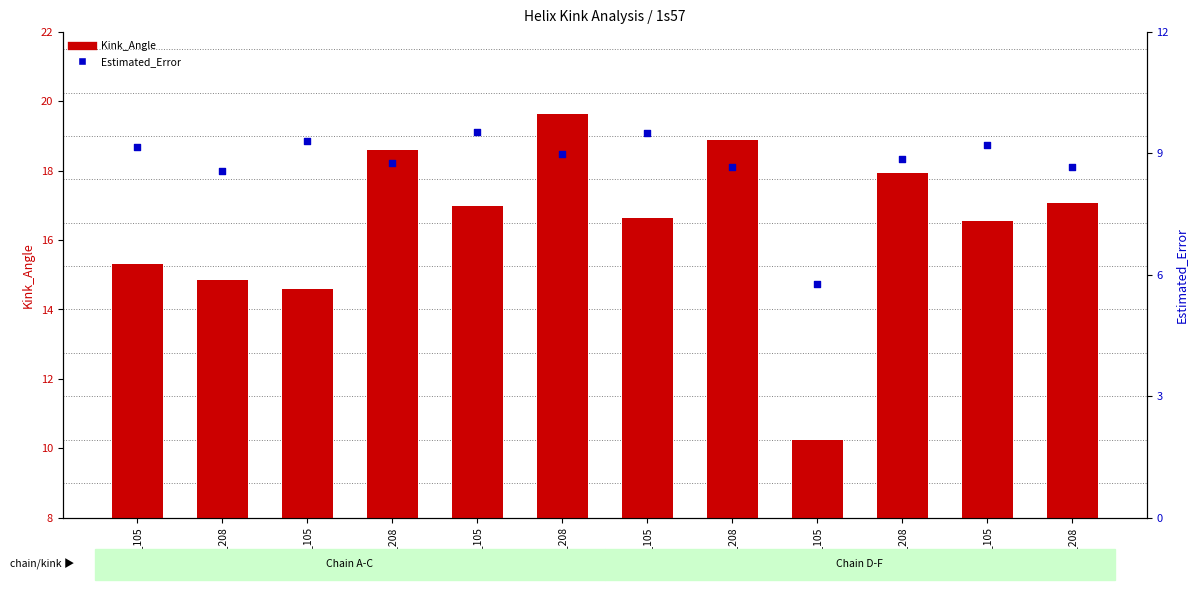

Which series reaches the minimum Y coordinate?

Estimated_Error